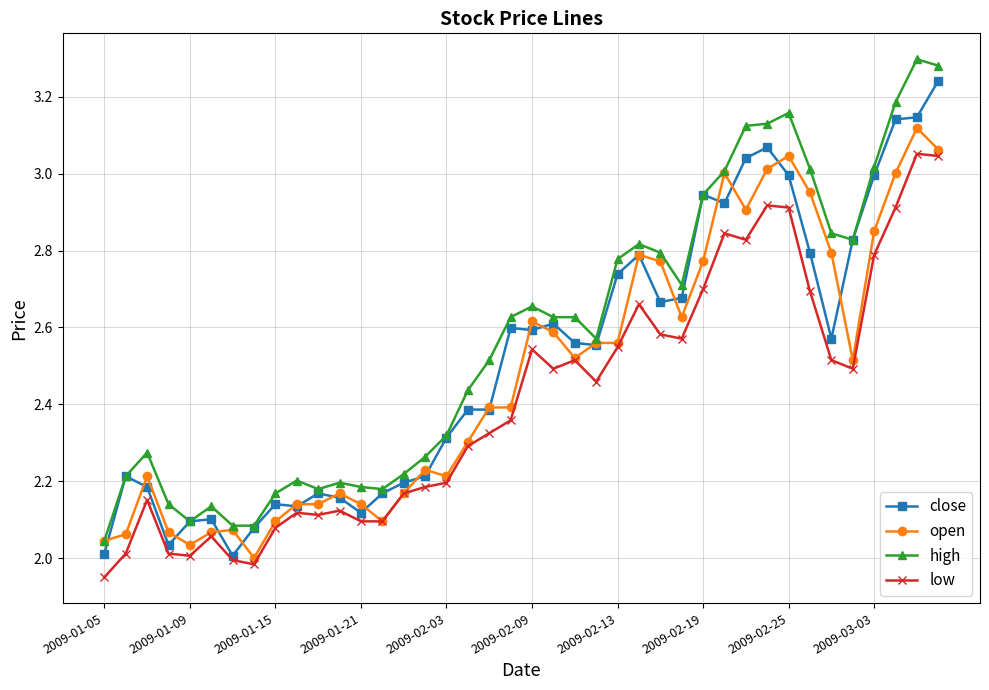

True or false: open has more than 1 interior local peaks.

True